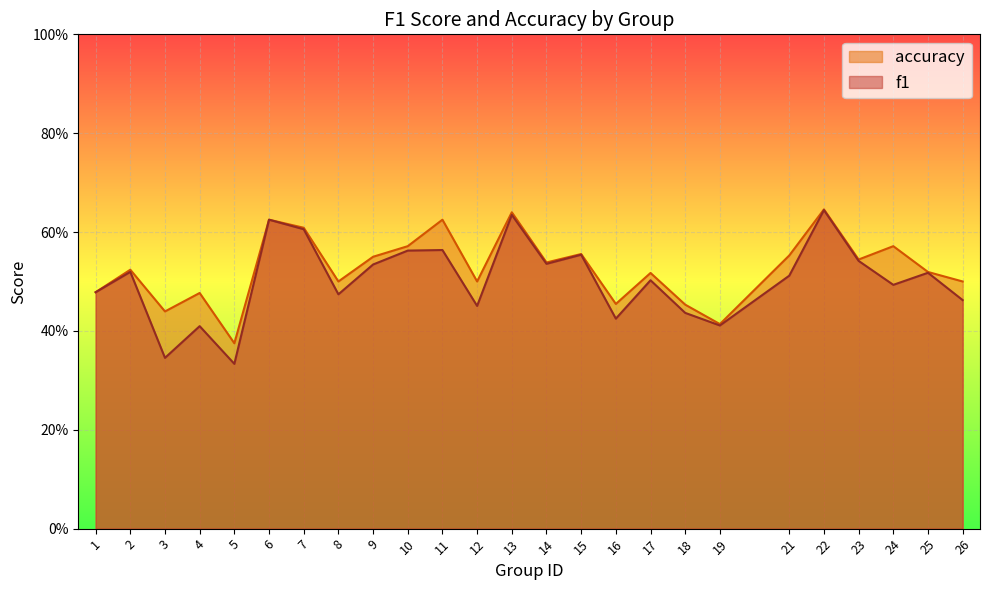

At how many categories does at least one series exceed 0?

25